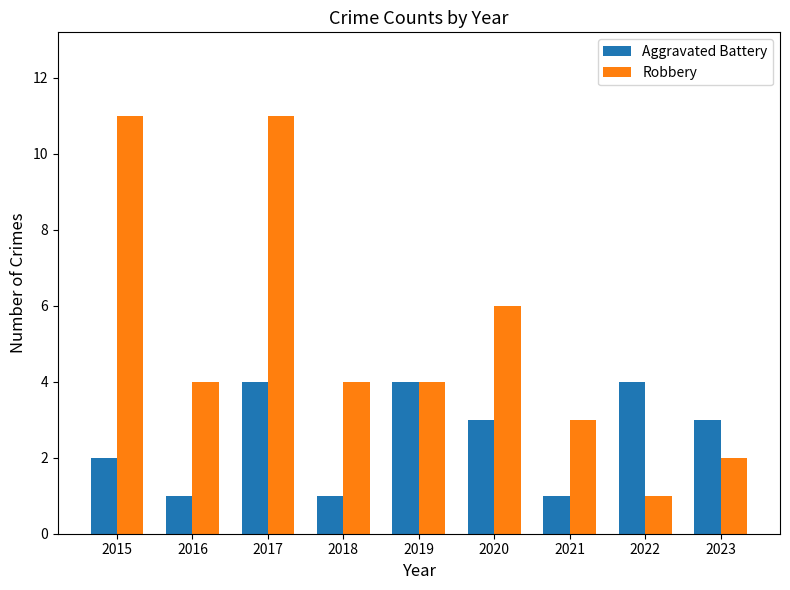

Reading right to left, transcribe all the data shown in this chart.

Aggravated Battery: 2023=3	2022=4	2021=1	2020=3	2019=4	2018=1	2017=4	2016=1	2015=2
Robbery: 2023=2	2022=1	2021=3	2020=6	2019=4	2018=4	2017=11	2016=4	2015=11